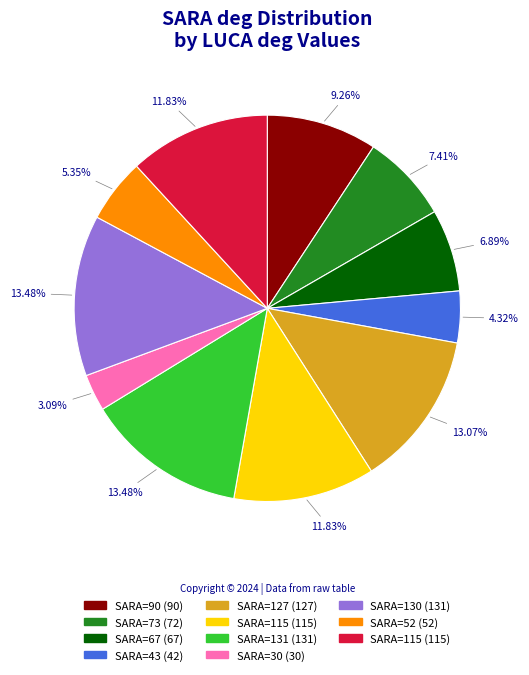

Does any single category account for the majority?

No